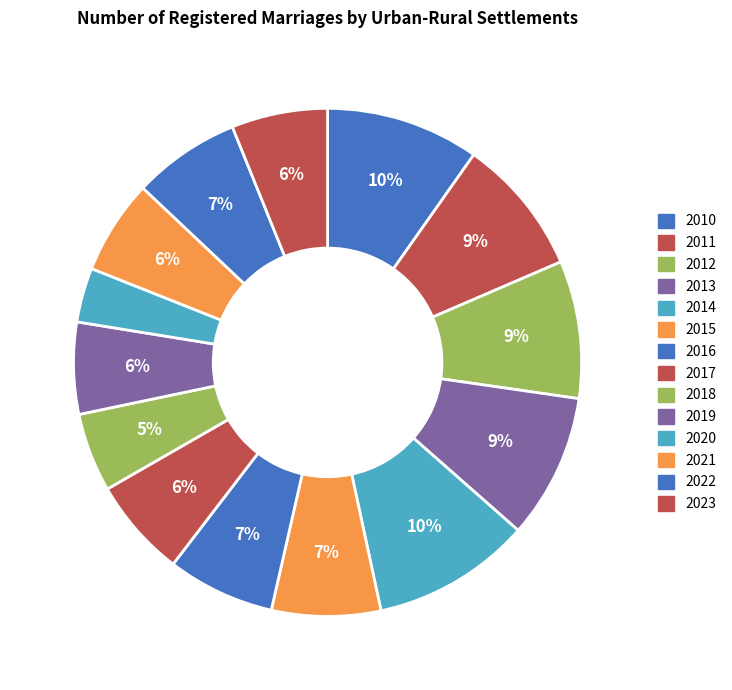

Approximately how many times larger is the value at 2012 compared to 2021?

1.5